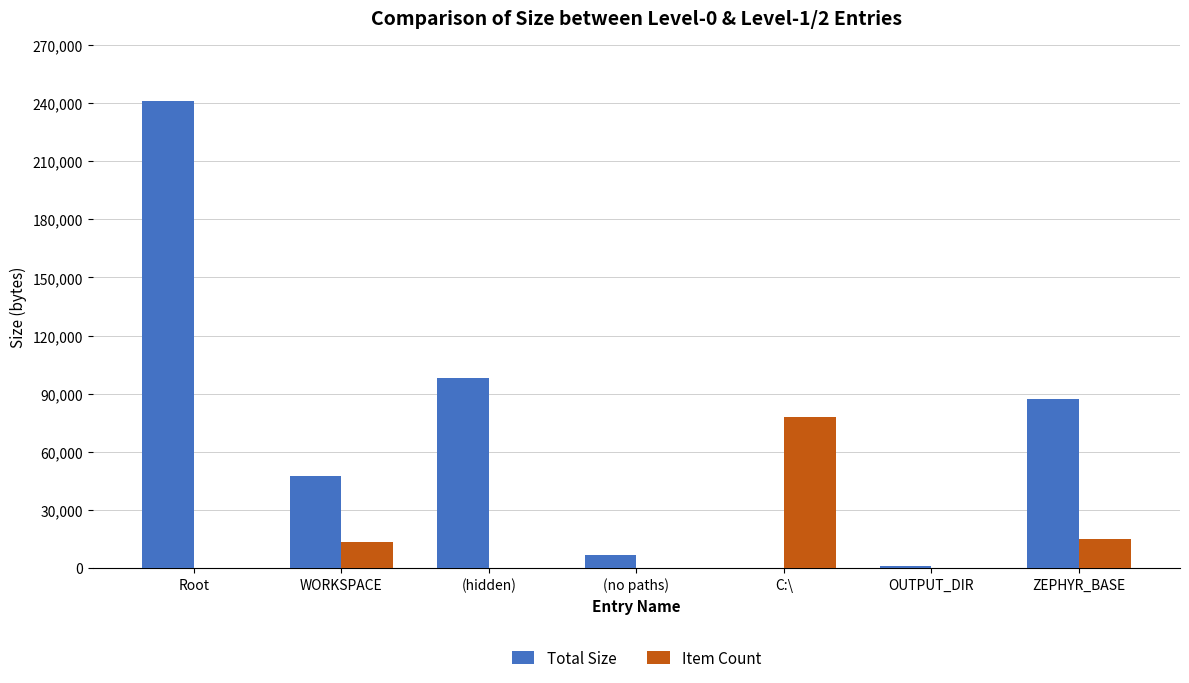

At which label is Total Size closest to 120620?

(hidden)